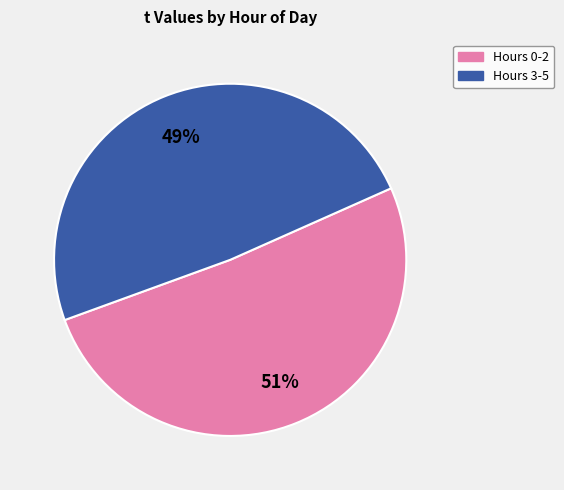

To the nearest percent, what percentage of the pie is Hours 3-5?

49%